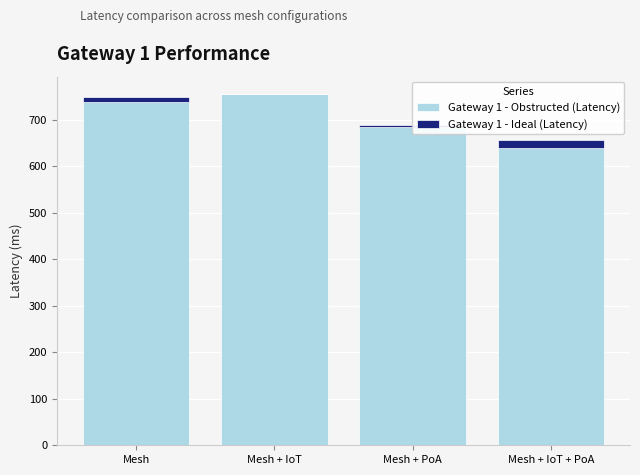

What is the greatest value displayed?

754.2